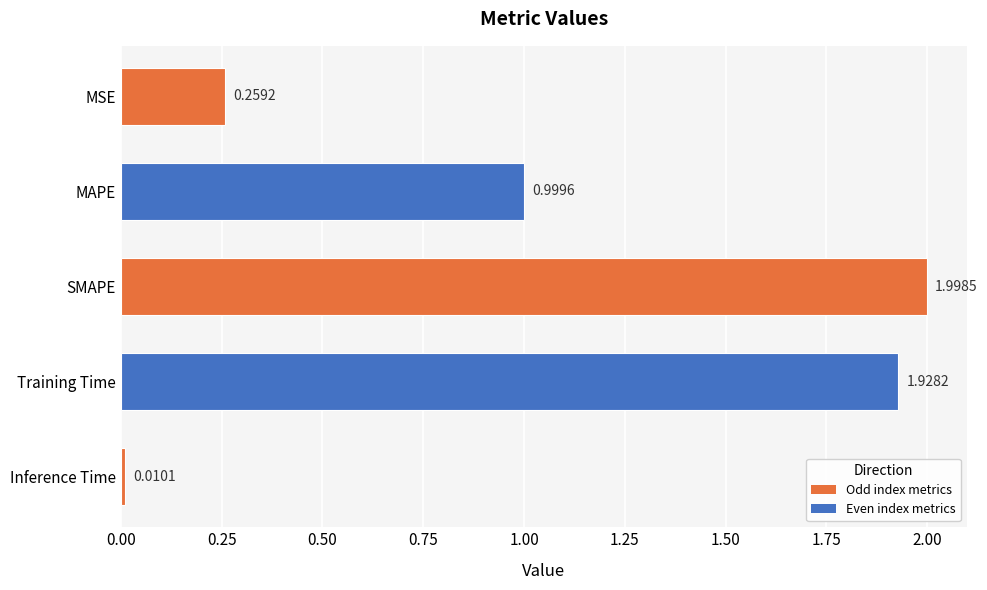

Which label corresponds to the largest value in the chart?

SMAPE